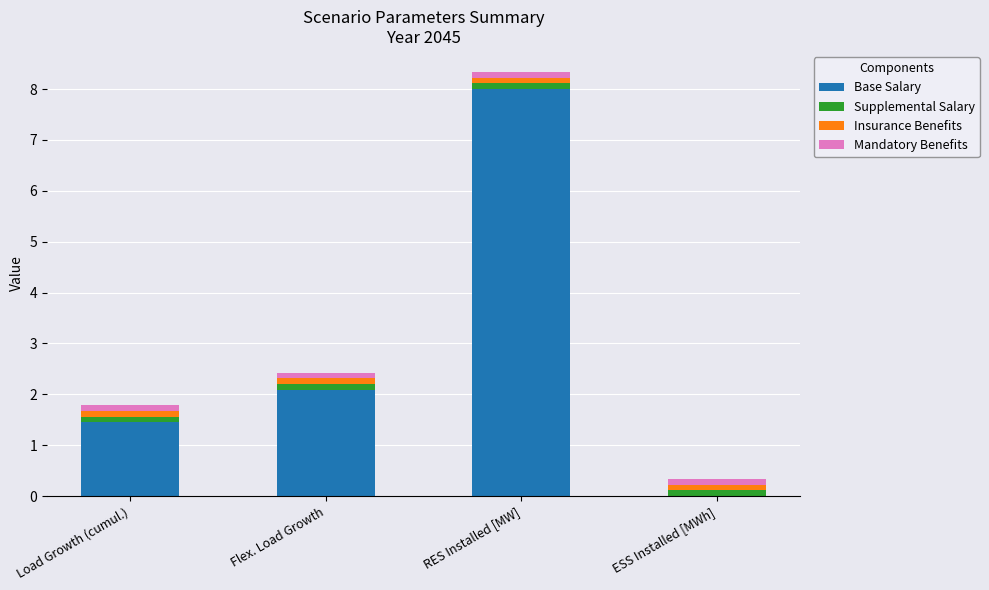

True or false: Base Salary has a value of 2.1 at Flex. Load Growth.

True